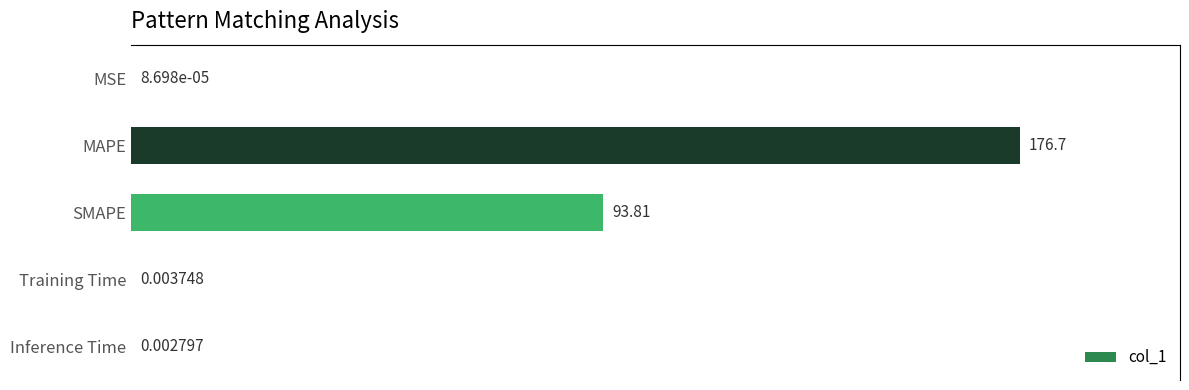

At which label is the value closest to 88?

SMAPE